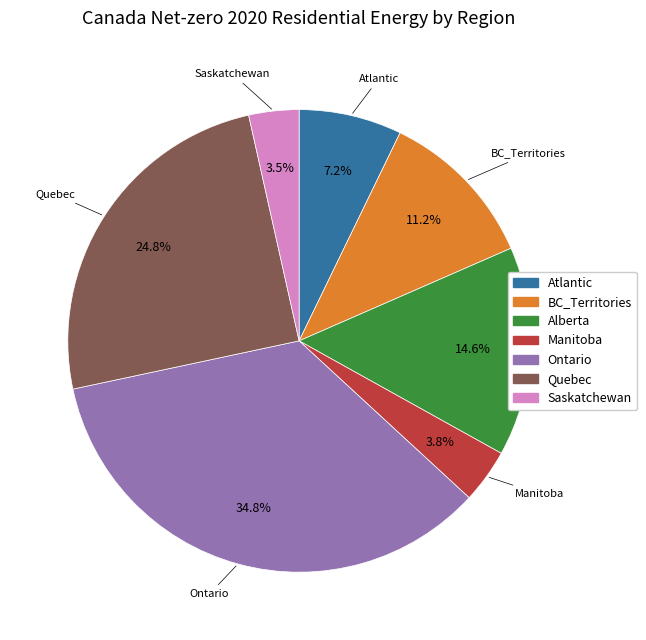

Which has a higher value, Quebec or Ontario?

Ontario